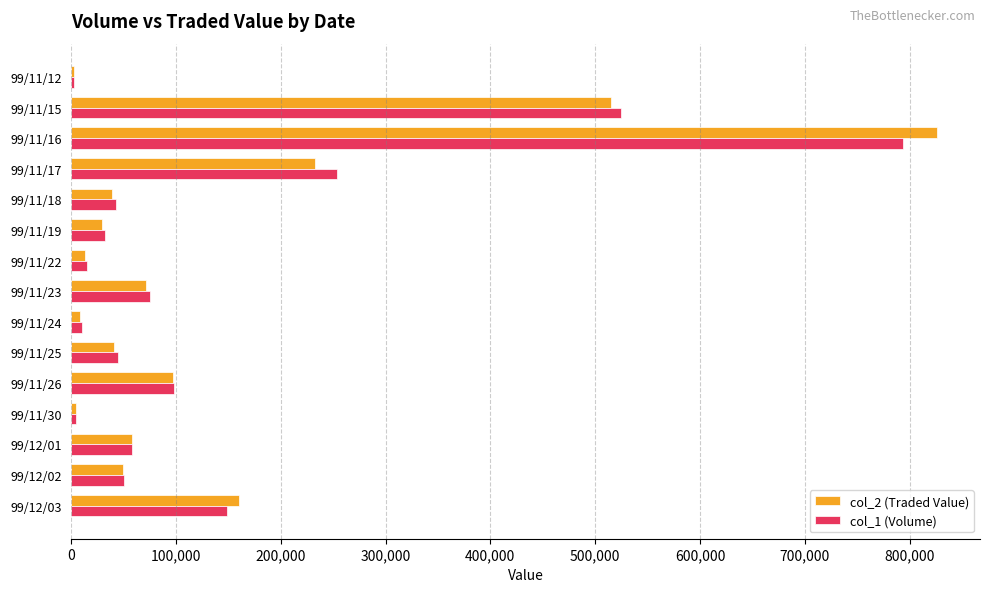

Where is col_2 (Traded Value) nearest to the value 414120?

99/11/15